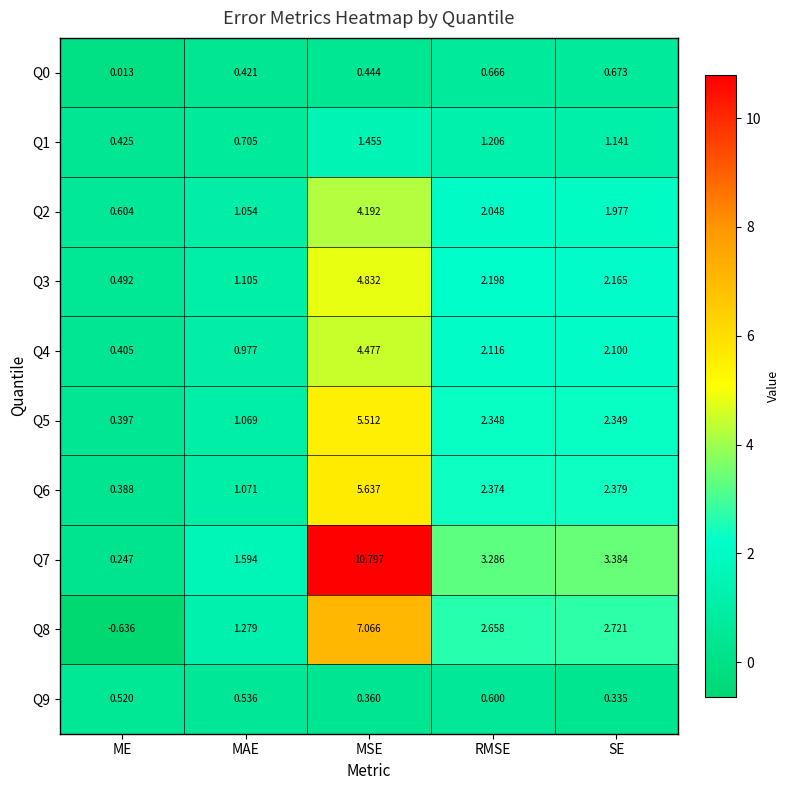

Rank the categories by Q0 value from lowest to highest.

ME, MAE, MSE, RMSE, SE